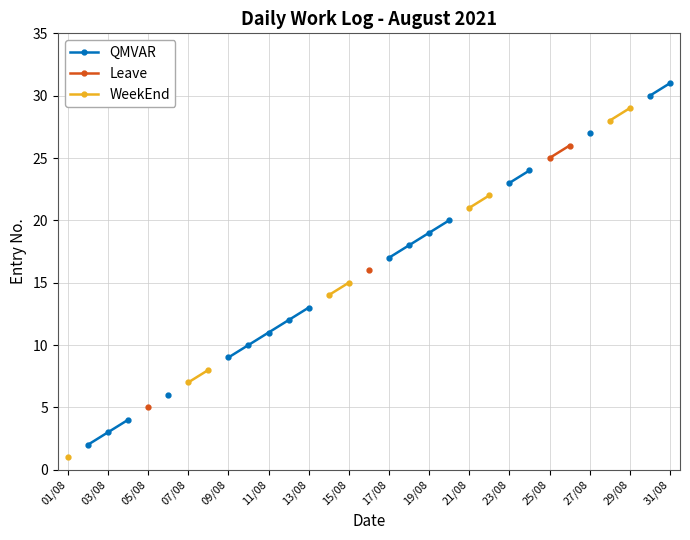

True or false: Leave and QMVAR intersect in this chart.

False